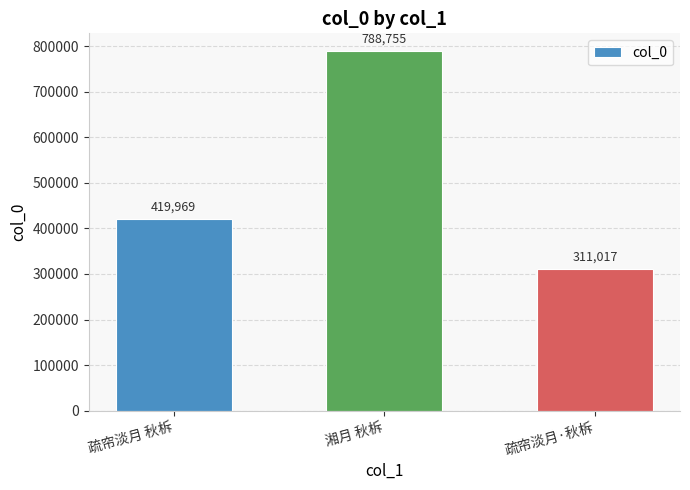

What is the ratio of the value at 疏帘淡月·秋柝 to the value at 疏帘淡月 秋柝?

0.7